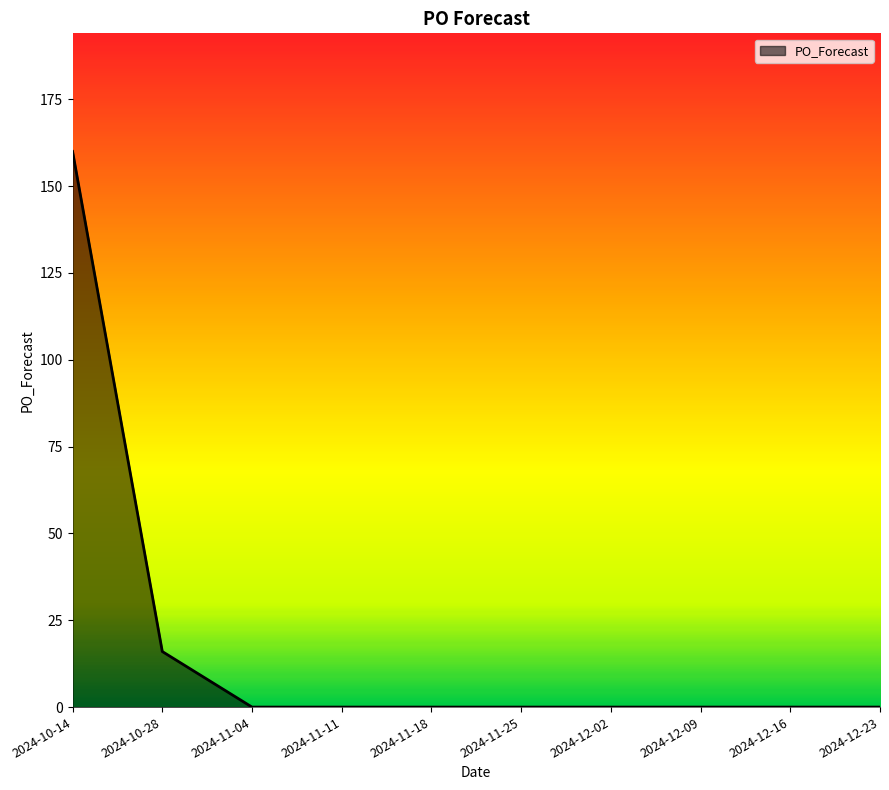

What is the average value?

18